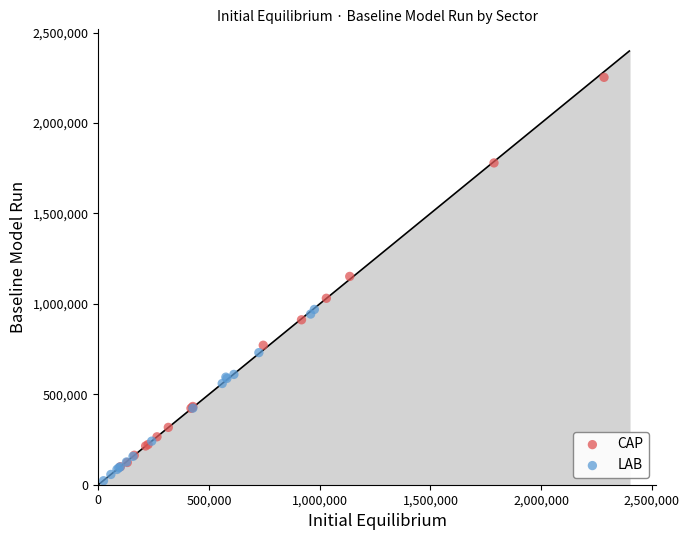

Which series has the largest Y range (max minus min)?

CAP